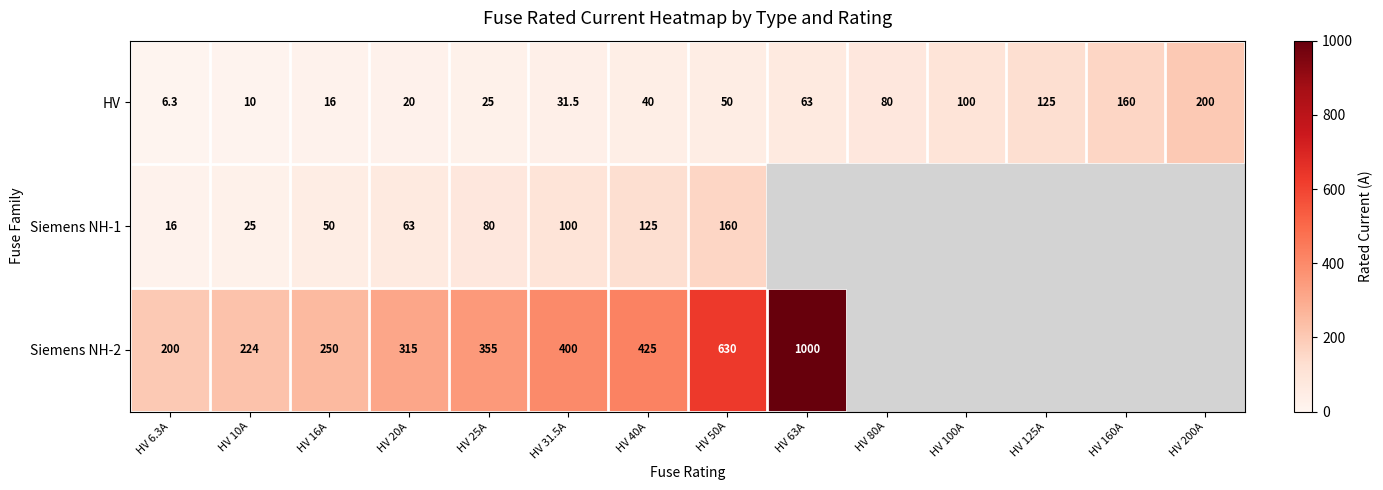

What is the highest value of the HV series?

200.0